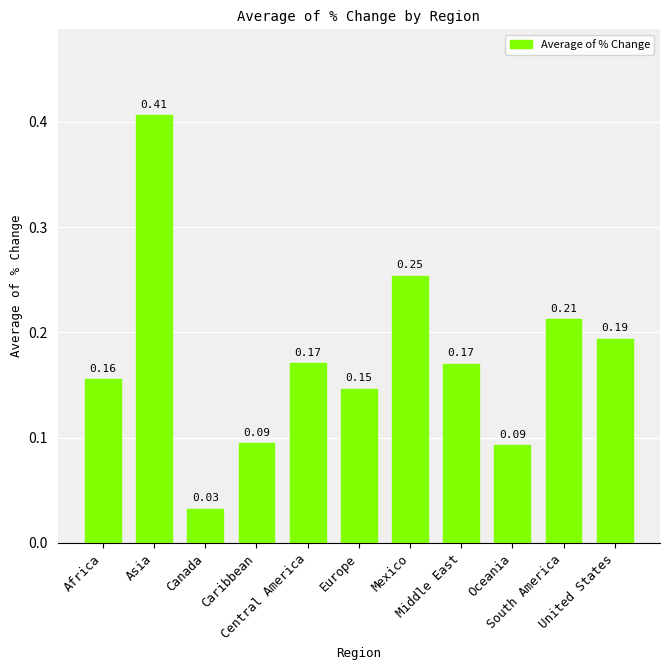

Between South America and Canada, which is larger?

South America